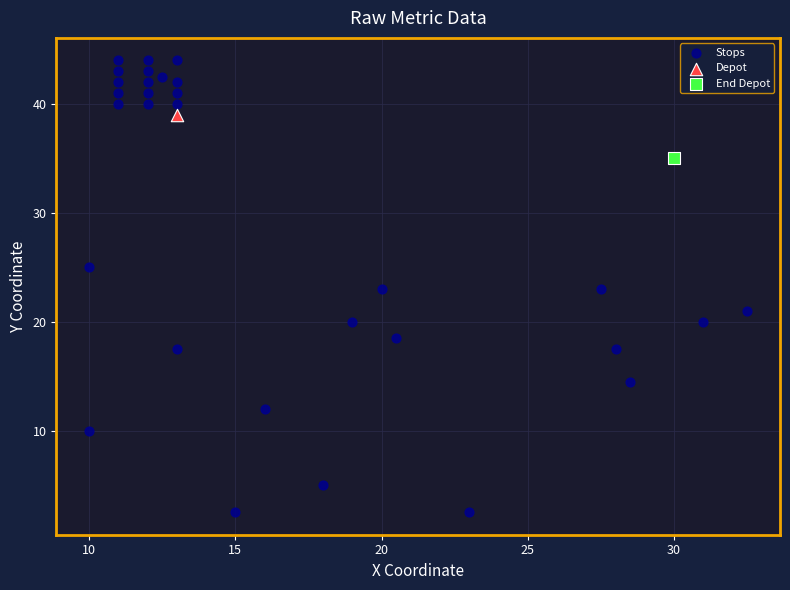

What are all the series names shown in the legend?

Stops, Depot, End Depot